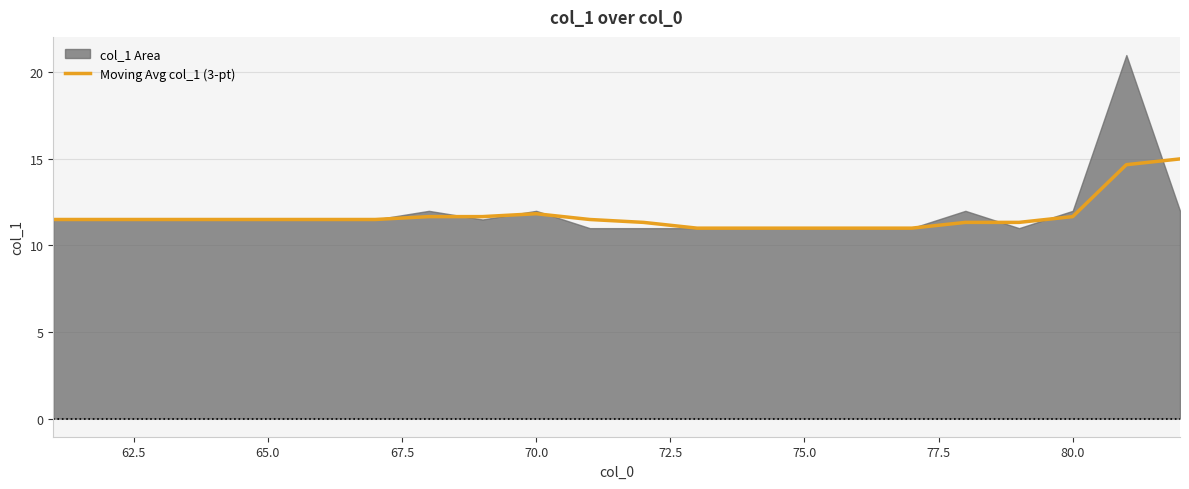

The Moving Avg col_1 (3-pt) series shows 11.7 at 80.0. True or false?

True